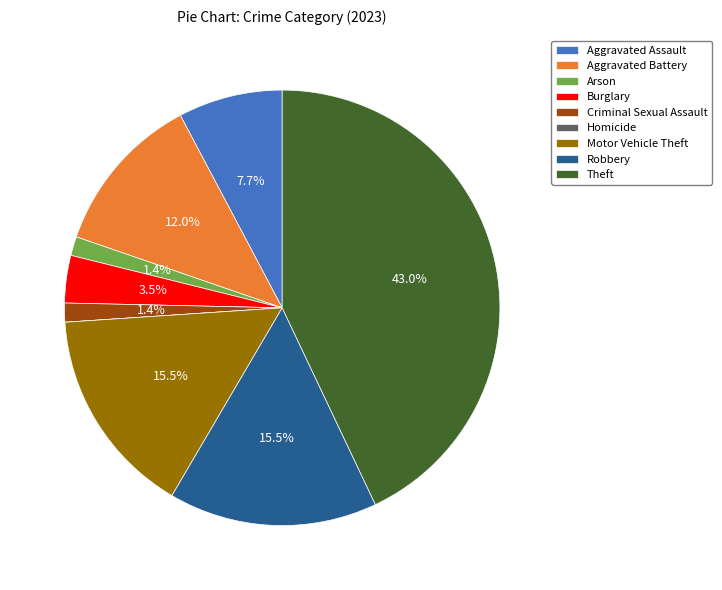

Which category has the biggest portion of the pie?

Theft